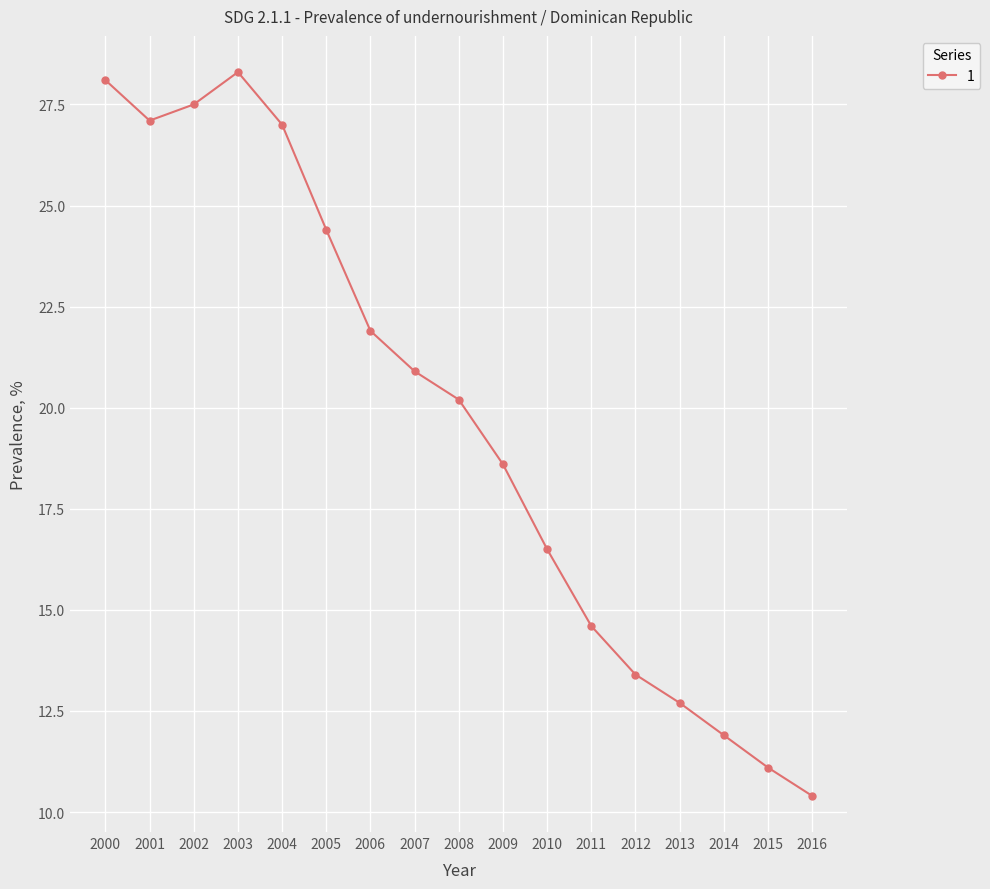

What is the change in value from 2002 to 2009?

-8.9